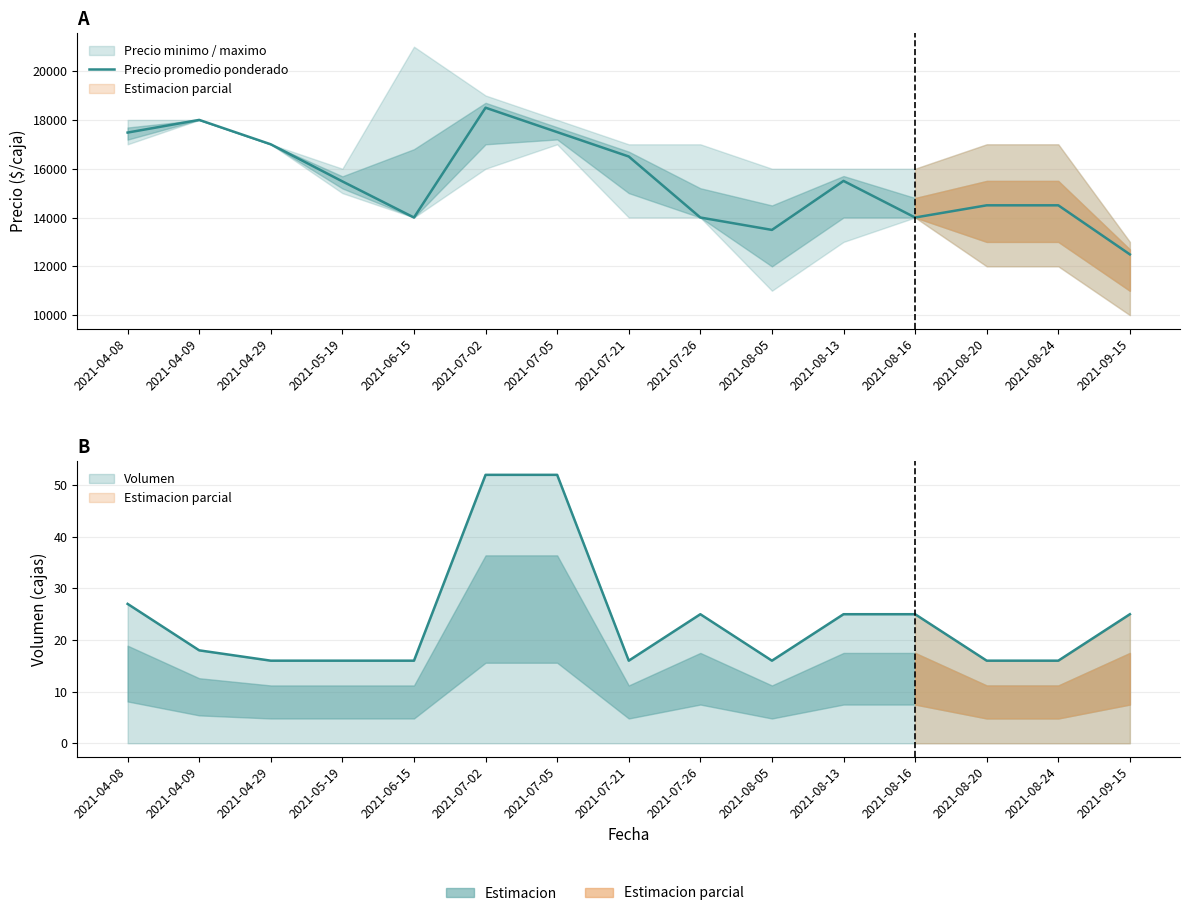

The value at 2021-08-20 is 14500. True or false?

True